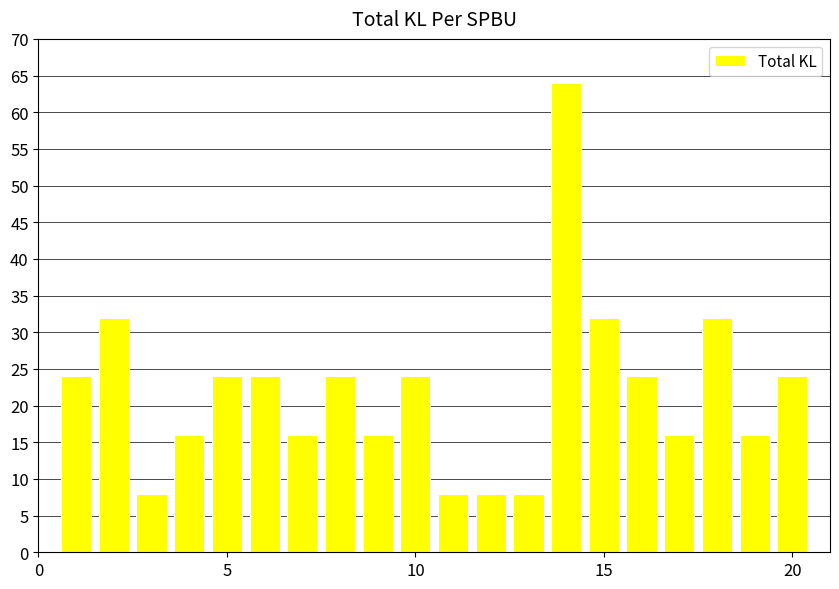

Are the bars grouped side by side (vs. stacked)?

No